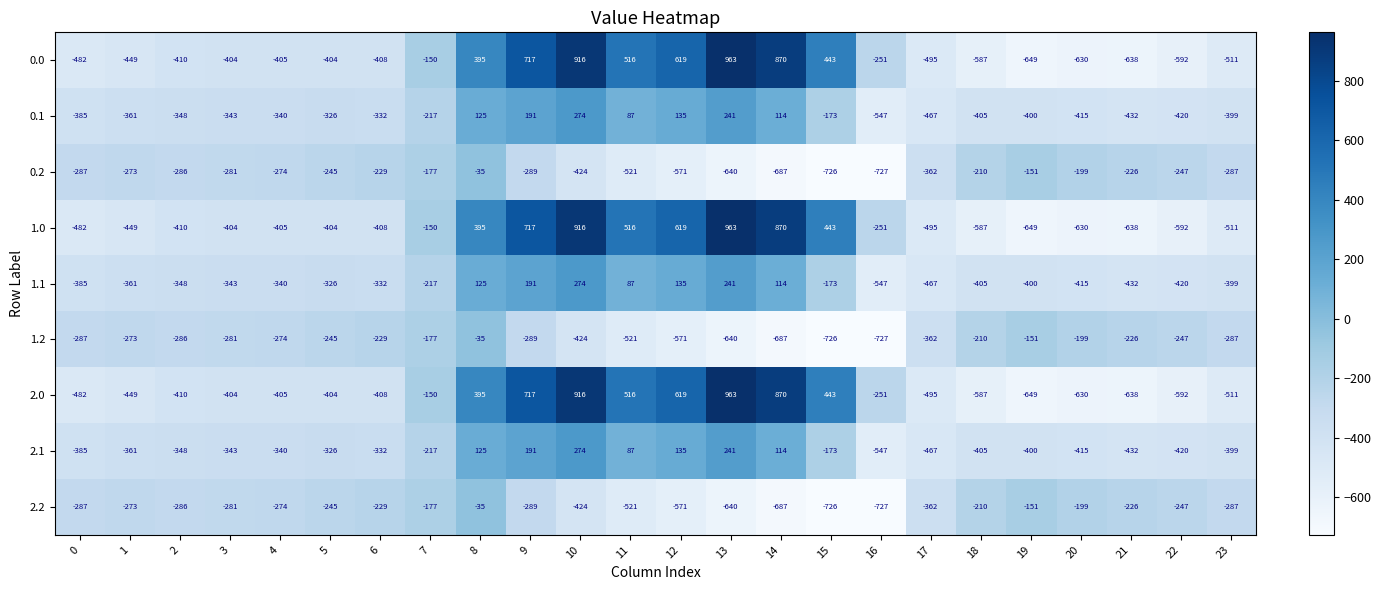

What is the greatest value displayed?

963